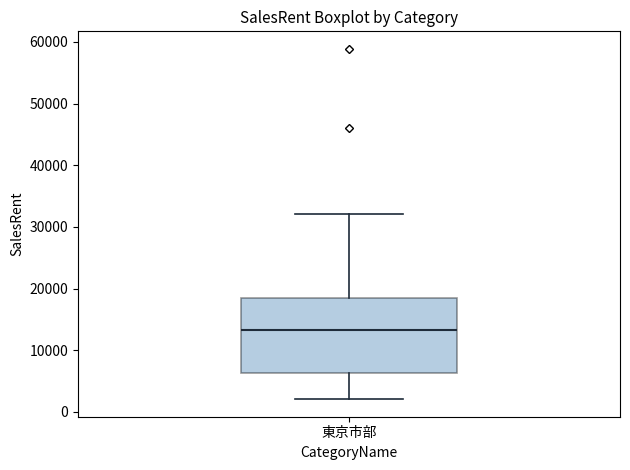

Transcribe this box plot: give where the median line is, the range the box spans, and where the two whiskers end, as read against the y-axis. The values are not printed on the chart, so give them approximately, as read against the axis.

median 13000, box 6000 to 19000, whiskers 2000 to 32000